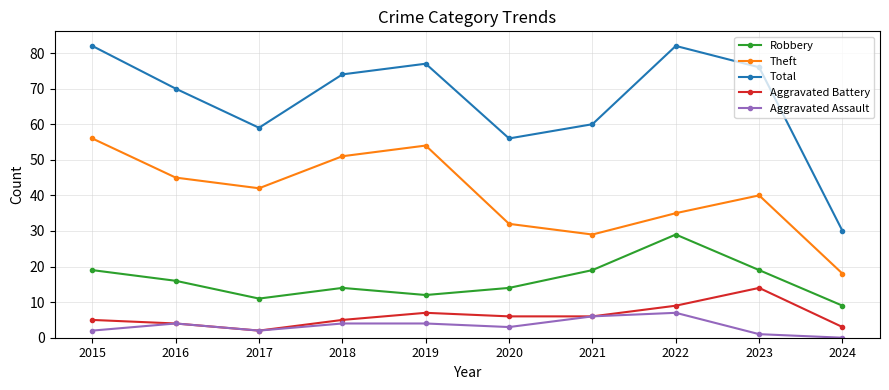

True or false: Total and Theft cross at least once.

False